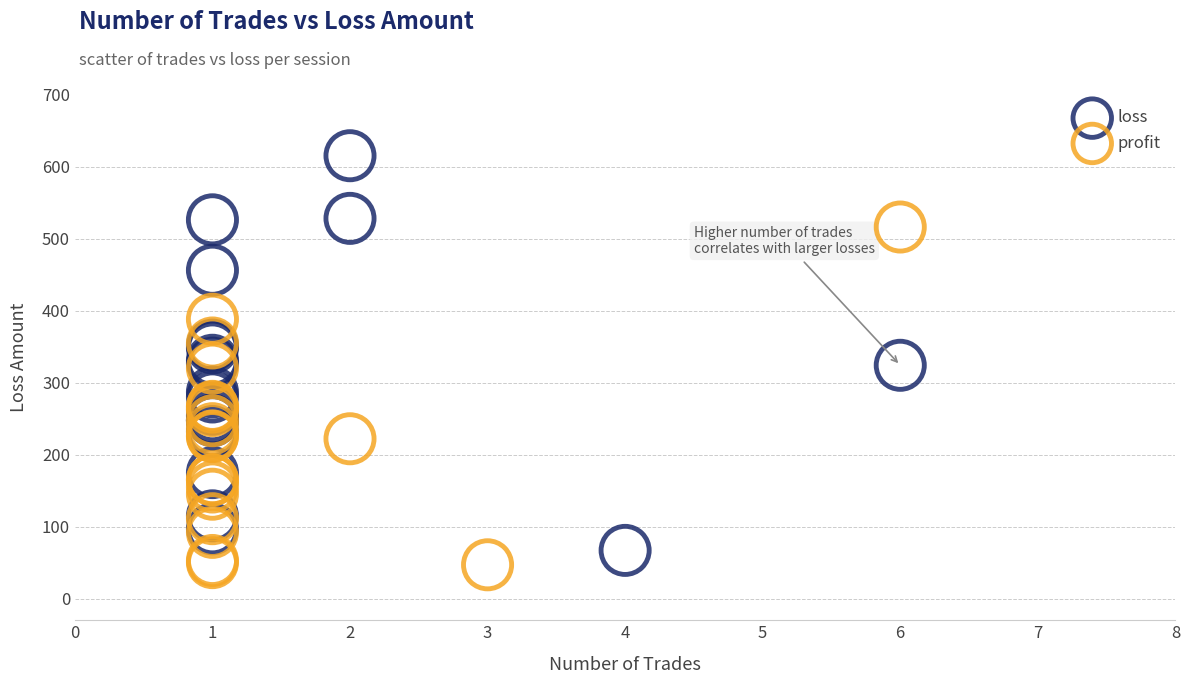

Which series has the largest Y range (max minus min)?

loss